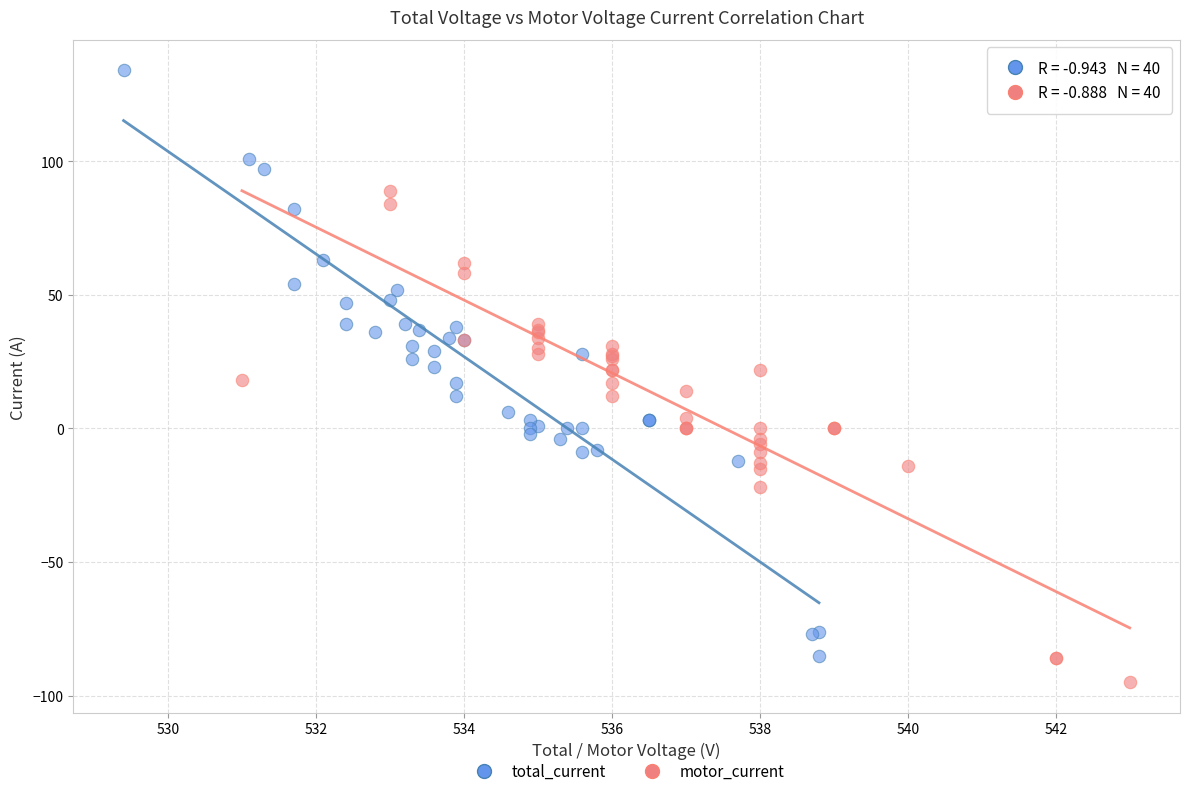

What are all the series names shown in the legend?

total_current, motor_current